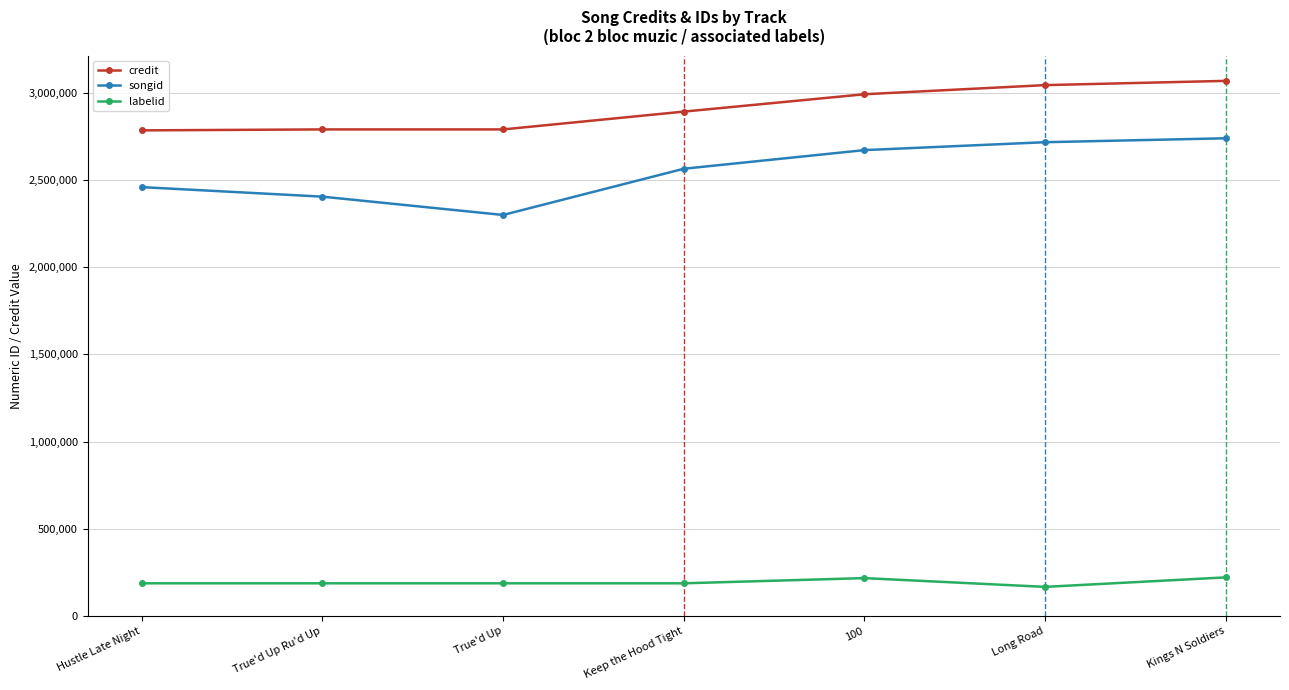

What is the approximate value of labelid at True'd Up Ru'd Up, to the nearest 10?

187470